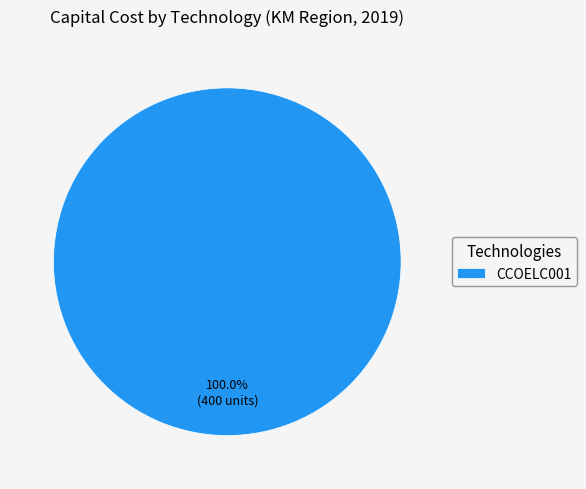

Does CCOELC001 account for over 50% of the chart?

Yes